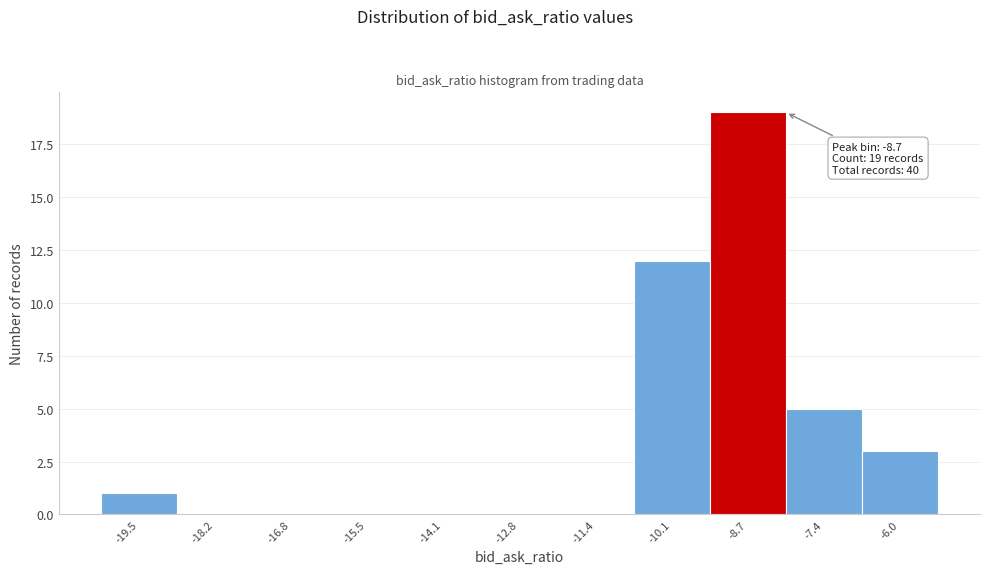

Which range on the x-axis has the tallest bar?

-9.4 to -8.0